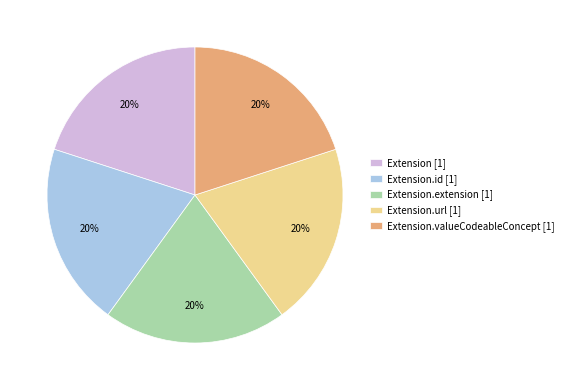

How many segments does this pie chart have?

5